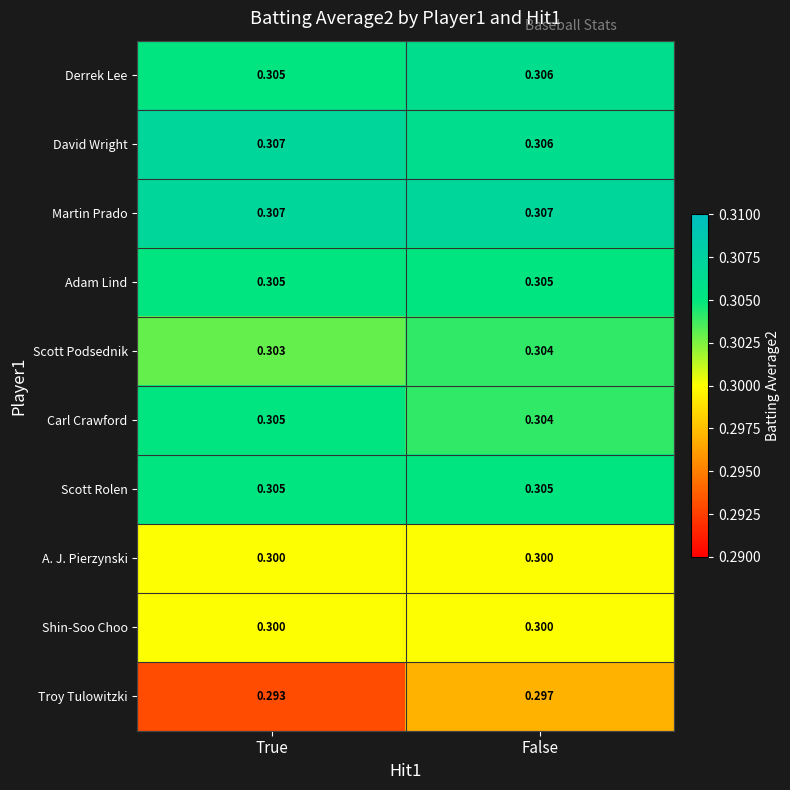

What is the maximum value shown in the chart?

0.3